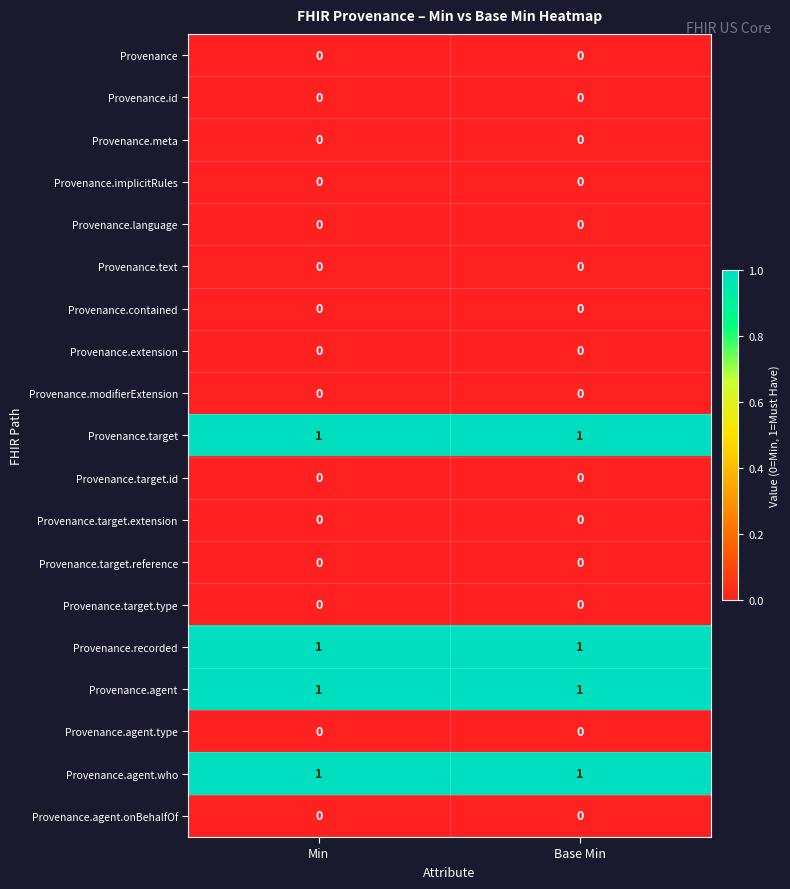

True or false: Provenance.modifierExtension has a value of 0 at Min.

True